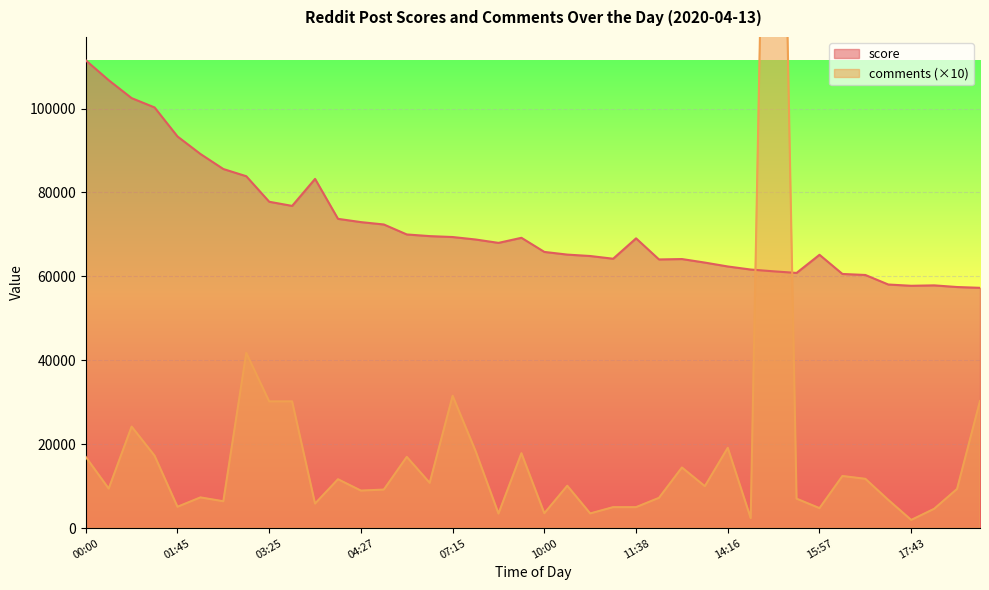

What is the difference between the maximum and second lowest values in the comments series?

285320